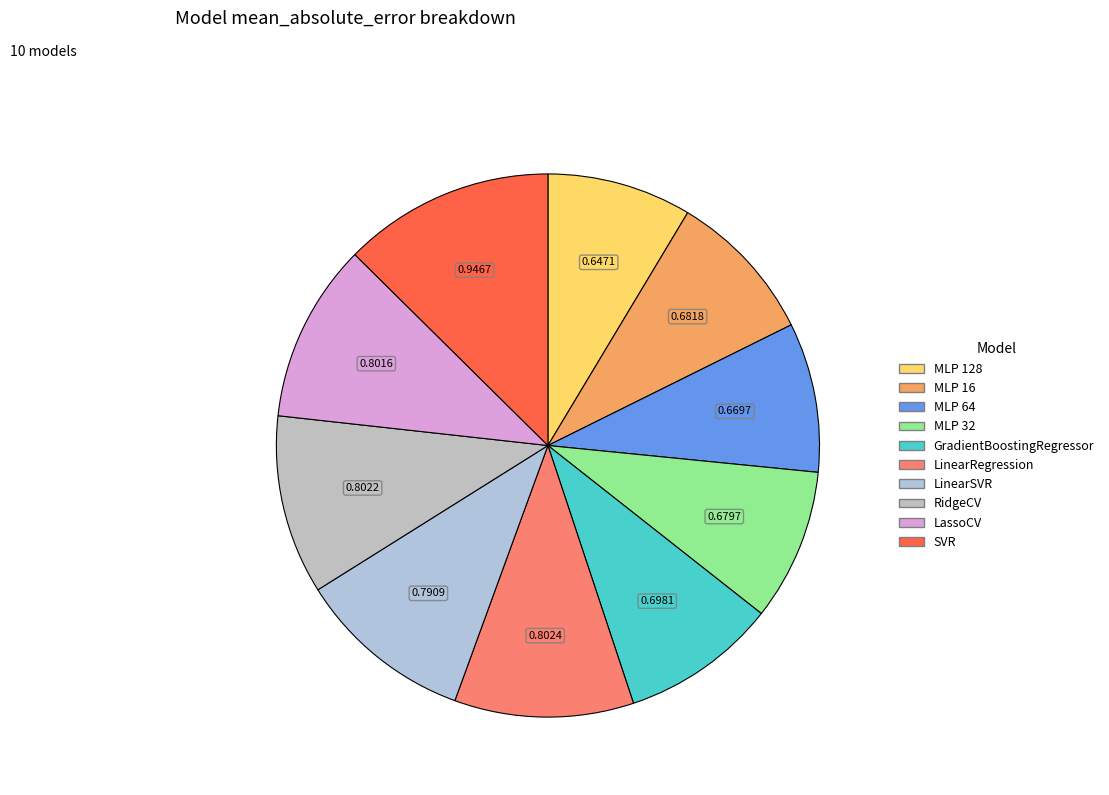

The LinearRegression slice represents 16% of the pie. True or false?

False